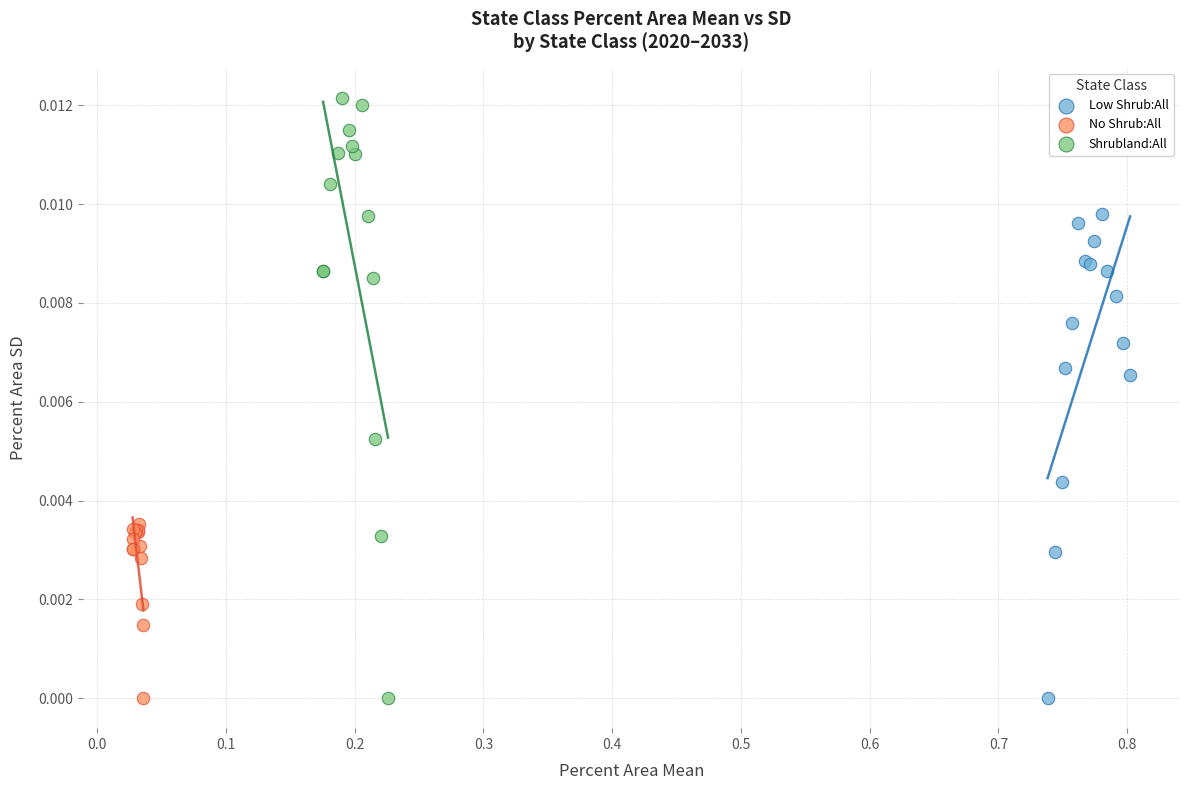

Which series has the largest Y range (max minus min)?

Shrubland:All